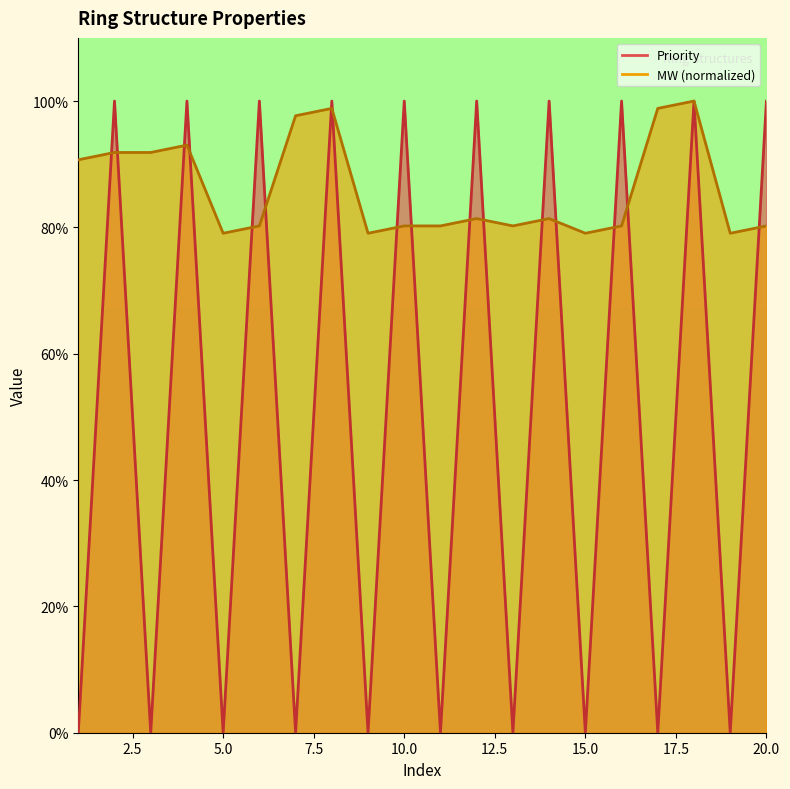

List the labels in order of Priority value, smallest first.

1, 3, 5, 7, 9, 11, 13, 15, 17, 19, 2, 4, 6, 8, 10, 12, 14, 16, 18, 20